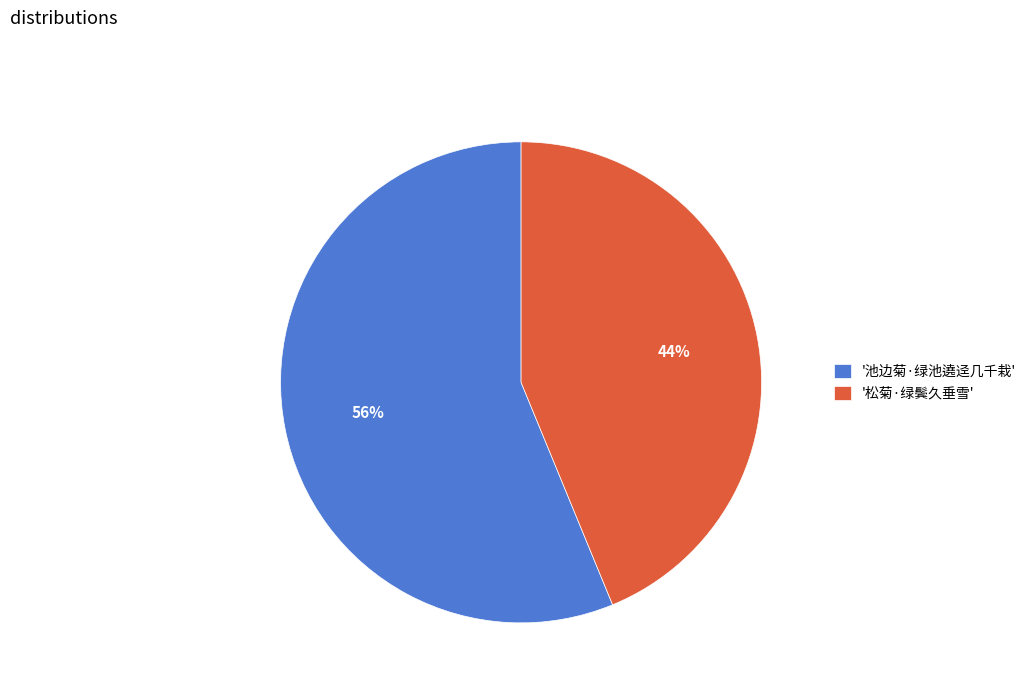

Which category has the biggest portion of the pie?

'池边菊·绿池遶迳几千栽'